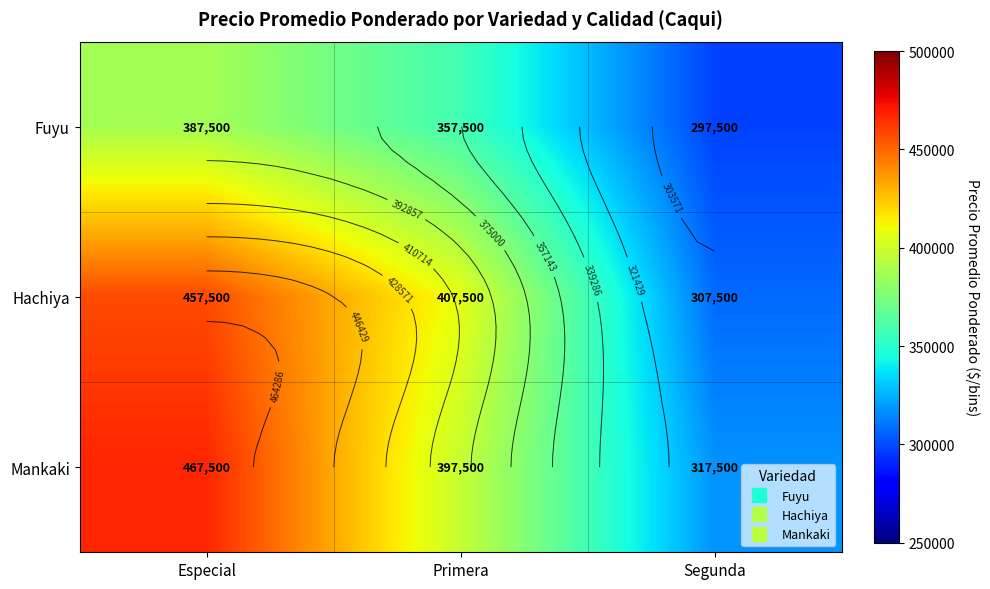

Read the Hachiya value at Especial, to the nearest 10.

457500